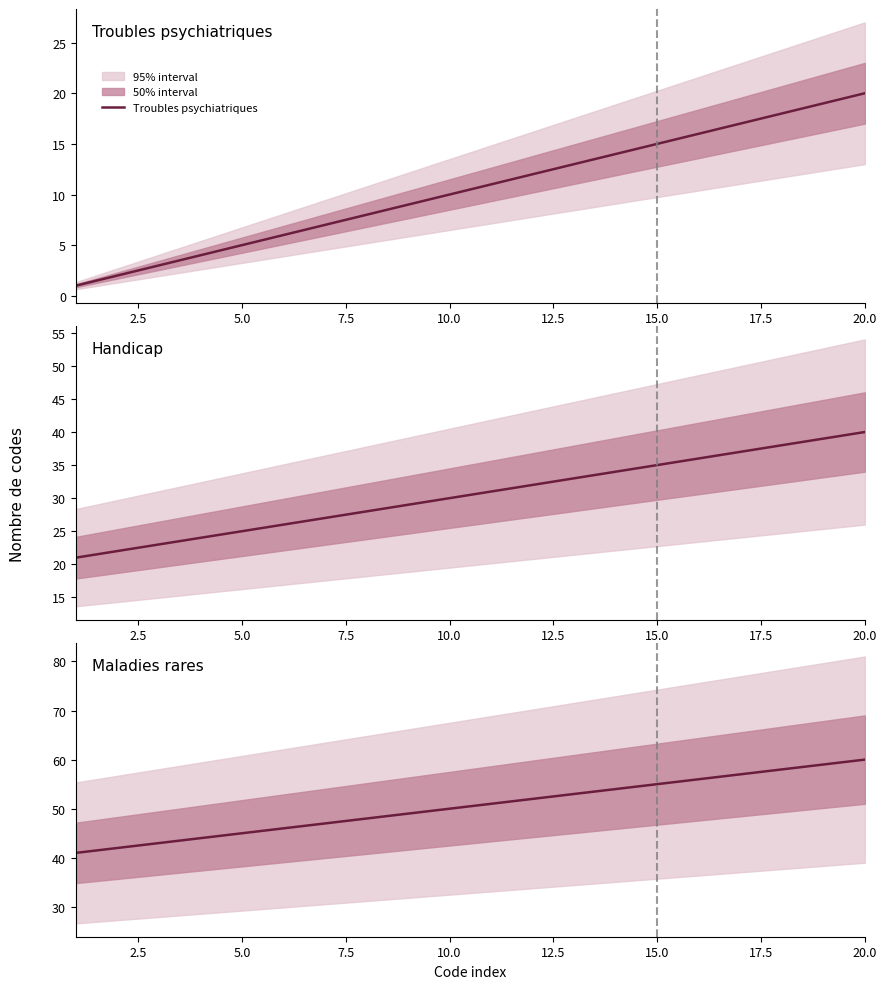

Where is Troubles psychiatriques nearest to the value 10?

10.0